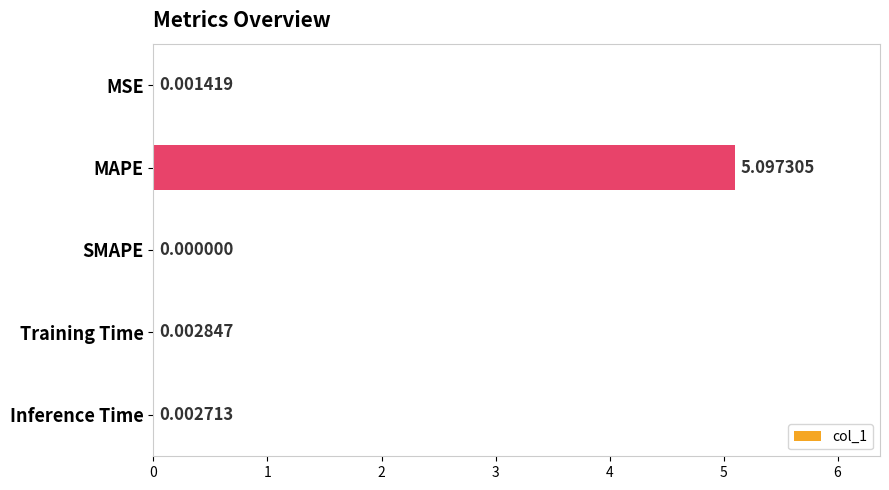

At which category does the chart reach its peak across all series?

MAPE